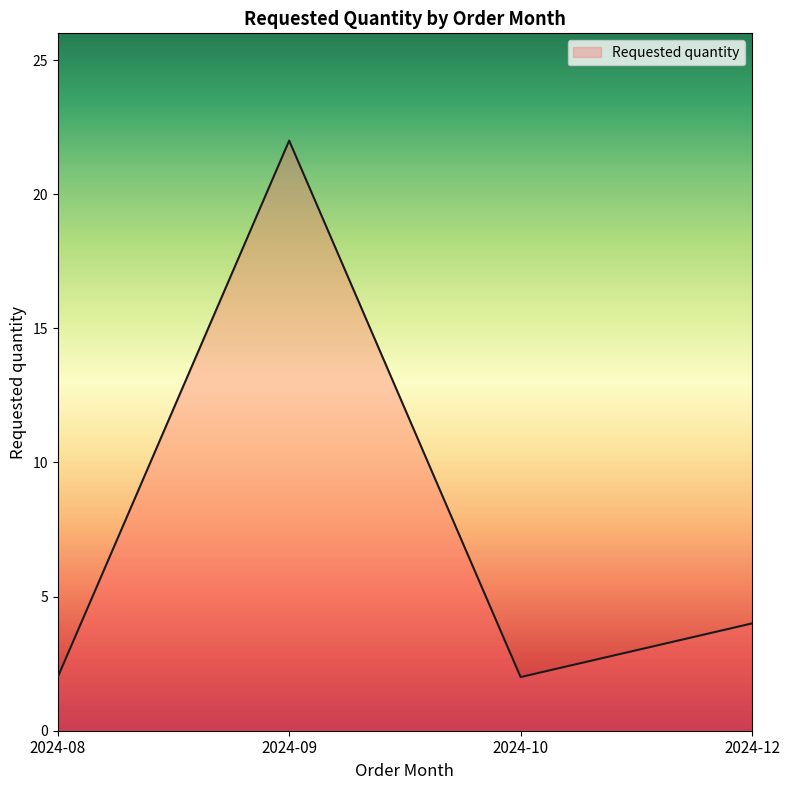

Where is the first local minimum?

2024-10